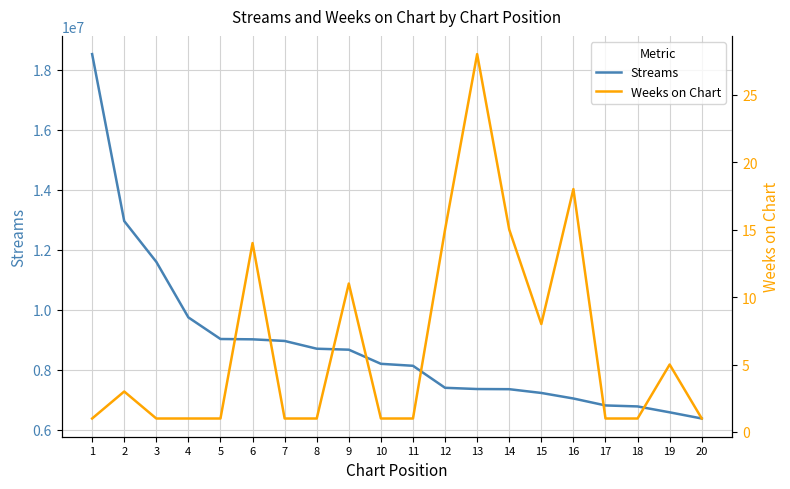

Reading left to right, what are all the values shown in this chart?

Streams: 1=18516701	2=12953835	3=11595540	4=9743807	5=9024389	6=9013744	7=8959348	8=8701017	9=8668475	10=8197752	11=8131854	12=7398540	13=7357739	14=7352330	15=7226775	16=7042212	17=6810833	18=6777872	19=6581575	20=6375640
Weeks on Chart: 1=1	2=3	3=1	4=1	5=1	6=14	7=1	8=1	9=11	10=1	11=1	12=15	13=28	14=15	15=8	16=18	17=1	18=1	19=5	20=1